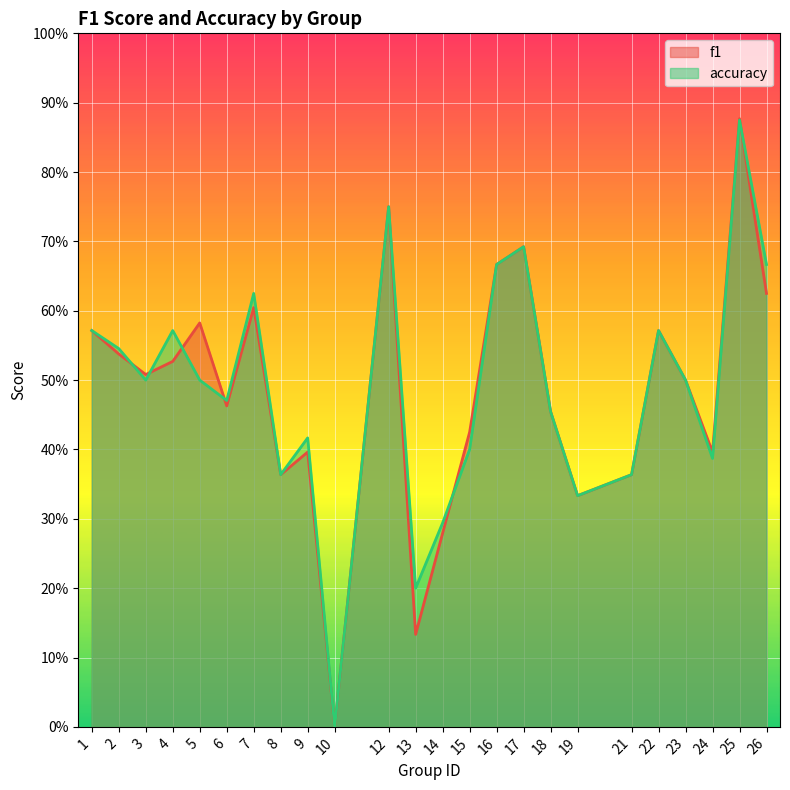

What is the difference between the f1 values at 13 and 21?

0.2